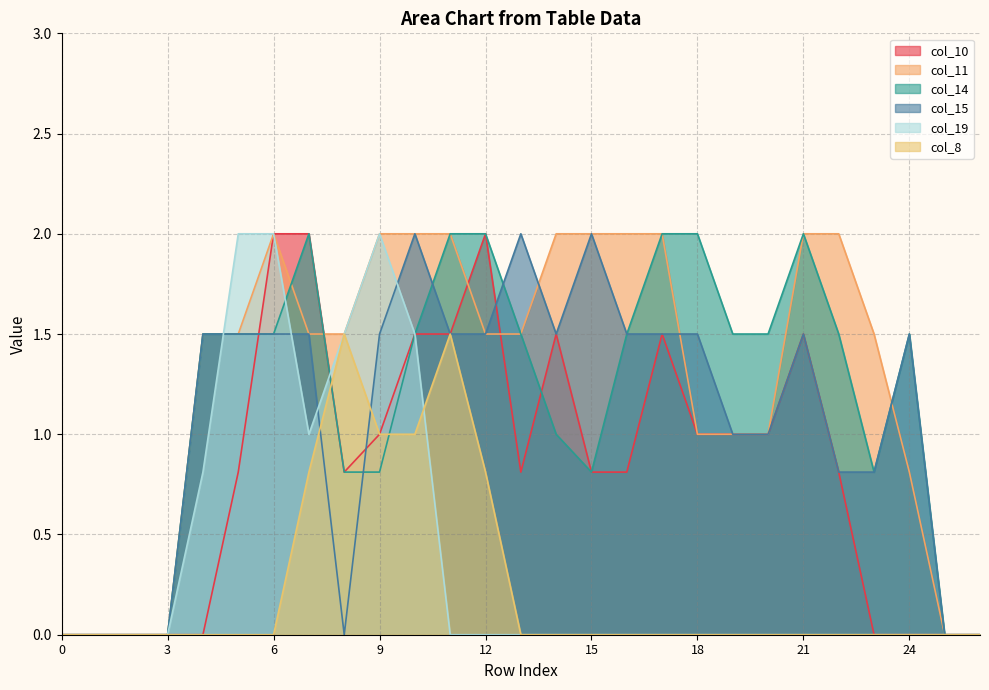

Reading right to left, extract all data points from this chart.

col_10: 26=0.0	25=0.0	24=0.0	23=0.0	22=0.8	21=1.5	20=1.0	19=1.0	18=1.0	17=1.5	16=0.8	15=0.8	14=1.5	13=0.8	12=2.0	11=1.5	10=1.5	9=1.0	8=0.8	7=2.0	6=2.0	5=0.8	4=0.0	3=0.0	2=0.0	1=0.0	0=0.0
col_11: 26=0.0	25=0.0	24=0.8	23=1.5	22=2.0	21=2.0	20=1.0	19=1.0	18=1.0	17=2.0	16=2.0	15=2.0	14=2.0	13=1.5	12=1.5	11=2.0	10=2.0	9=2.0	8=1.5	7=1.5	6=2.0	5=1.5	4=1.5	3=0.0	2=0.0	1=0.0	0=0.0
col_14: 26=0.0	25=0.0	24=1.5	23=0.8	22=1.5	21=2.0	20=1.5	19=1.5	18=2.0	17=2.0	16=1.5	15=0.8	14=1.0	13=1.5	12=2.0	11=2.0	10=1.5	9=0.8	8=0.8	7=2.0	6=1.5	5=1.5	4=1.5	3=0.0	2=0.0	1=0.0	0=0.0
col_15: 26=0.0	25=0.0	24=1.5	23=0.8	22=0.8	21=1.5	20=1.0	19=1.0	18=1.5	17=1.5	16=1.5	15=2.0	14=1.5	13=2.0	12=1.5	11=1.5	10=2.0	9=1.5	8=0.0	7=1.5	6=1.5	5=1.5	4=1.5	3=0.0	2=0.0	1=0.0	0=0.0
col_19: 26=0.0	25=0.0	24=0.0	23=0.0	22=0.0	21=0.0	20=0.0	19=0.0	18=0.0	17=0.0	16=0.0	15=0.0	14=0.0	13=0.0	12=0.0	11=0.0	10=1.5	9=2.0	8=1.5	7=1.0	6=2.0	5=2.0	4=0.8	3=0.0	2=0.0	1=0.0	0=0.0
col_8: 26=0.0	25=0.0	24=0.0	23=0.0	22=0.0	21=0.0	20=0.0	19=0.0	18=0.0	17=0.0	16=0.0	15=0.0	14=0.0	13=0.0	12=0.8	11=1.5	10=1.0	9=1.0	8=1.5	7=0.8	6=0.0	5=0.0	4=0.0	3=0.0	2=0.0	1=0.0	0=0.0